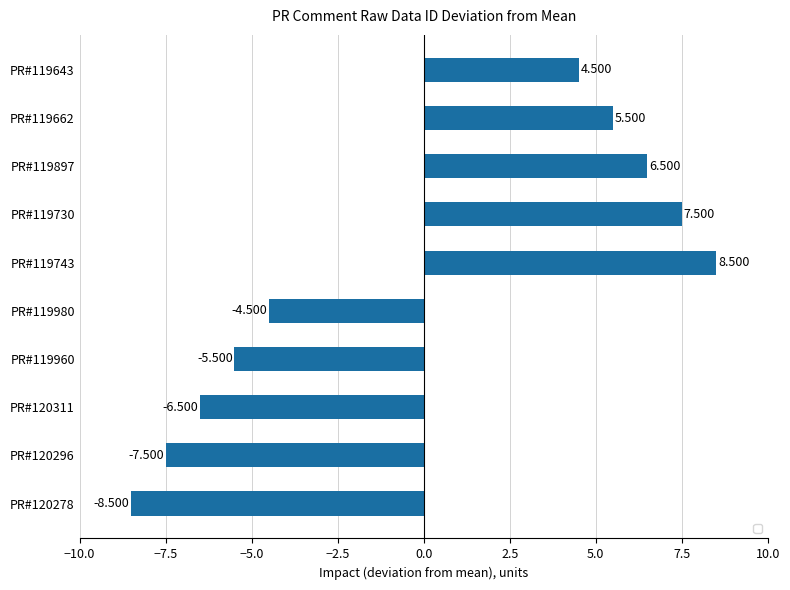

How many bars are there in total?

10